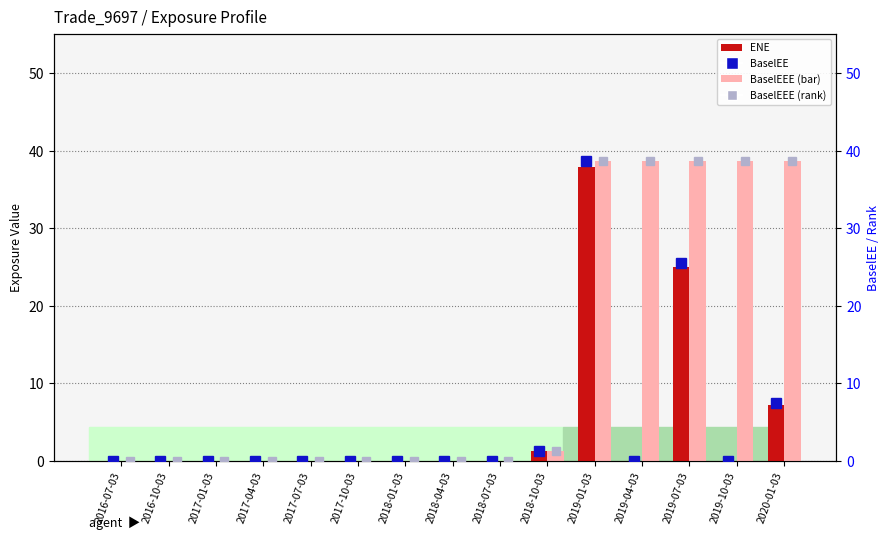

At how many categories does at least one series exceed 34?

5